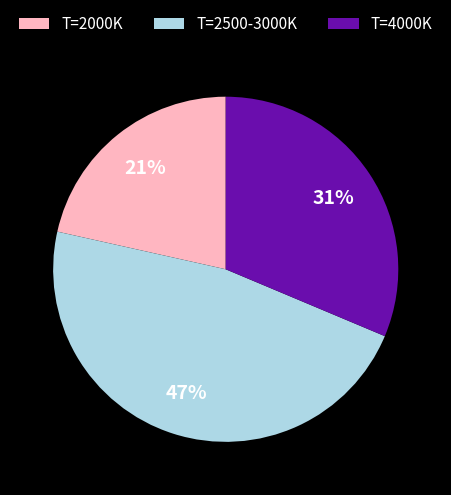

To the nearest percent, what portion does T=2500-3000K represent?

47%